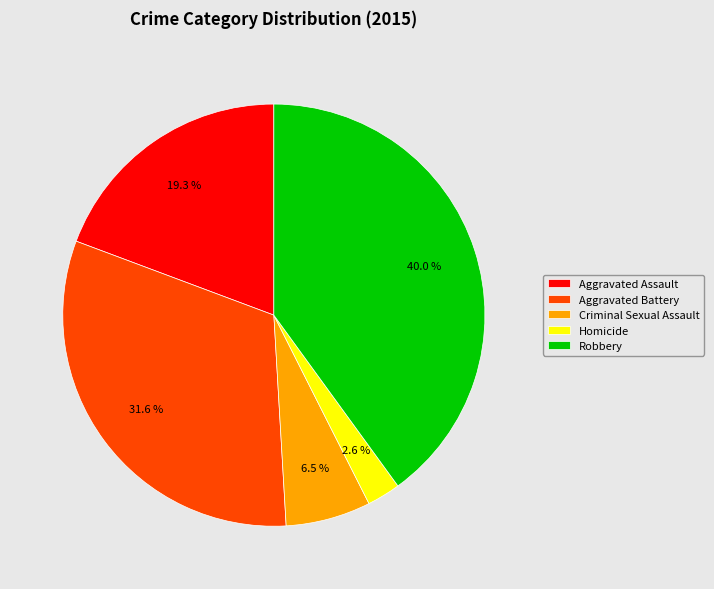

Combined, what portion of the pie is Robbery and Aggravated Battery?

71.6%